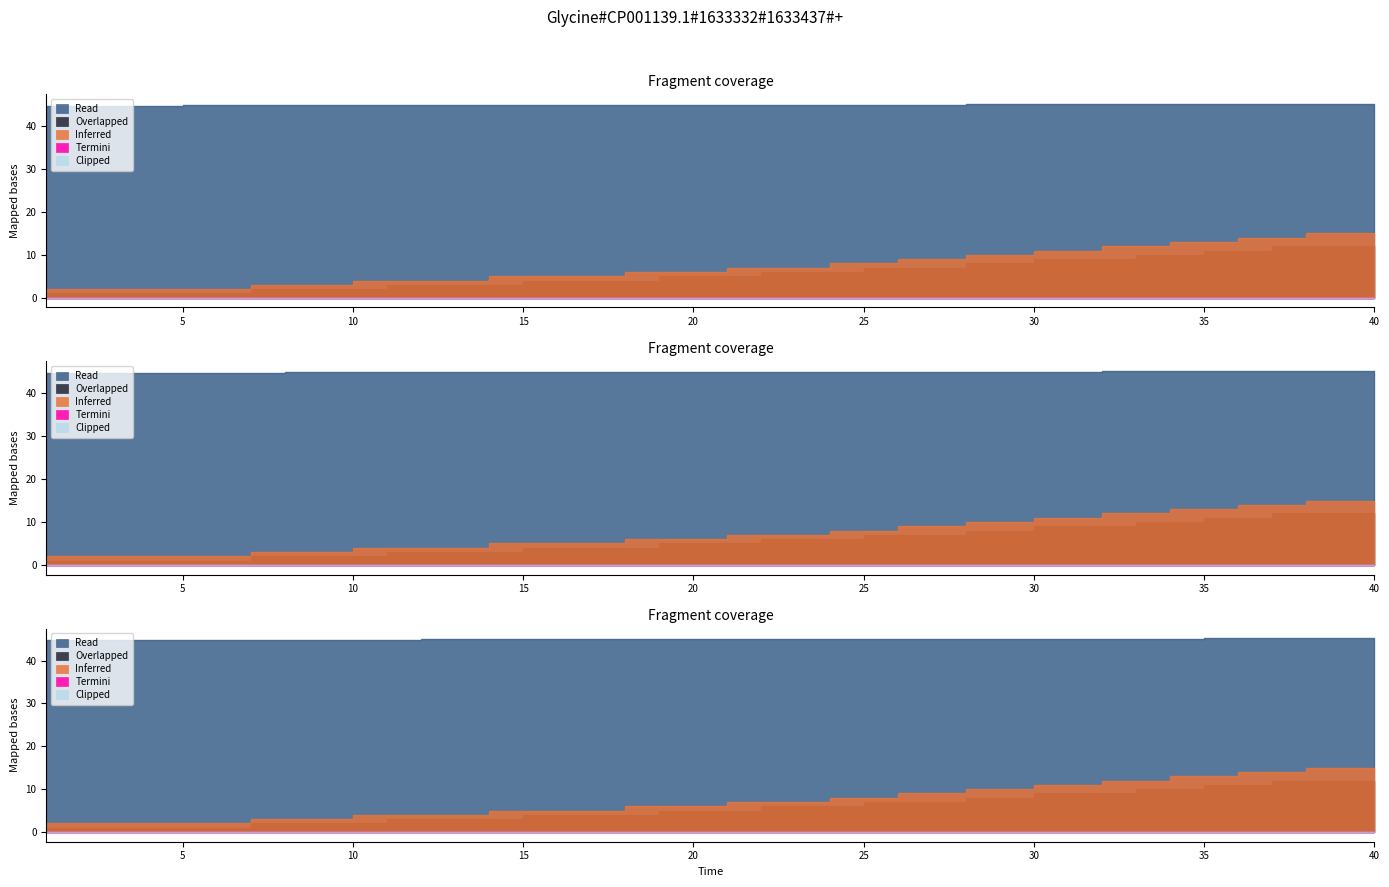

True or false: Read has more than 2 points higher than both neighbors.

False